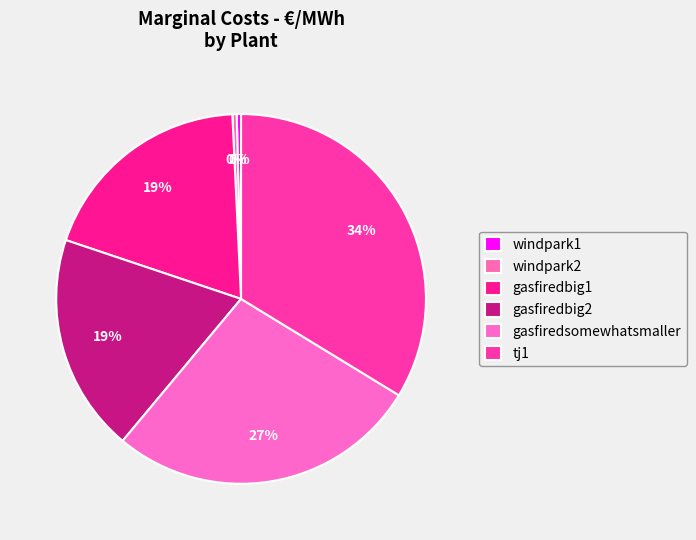

Does windpark1 represent more than half of the total?

No